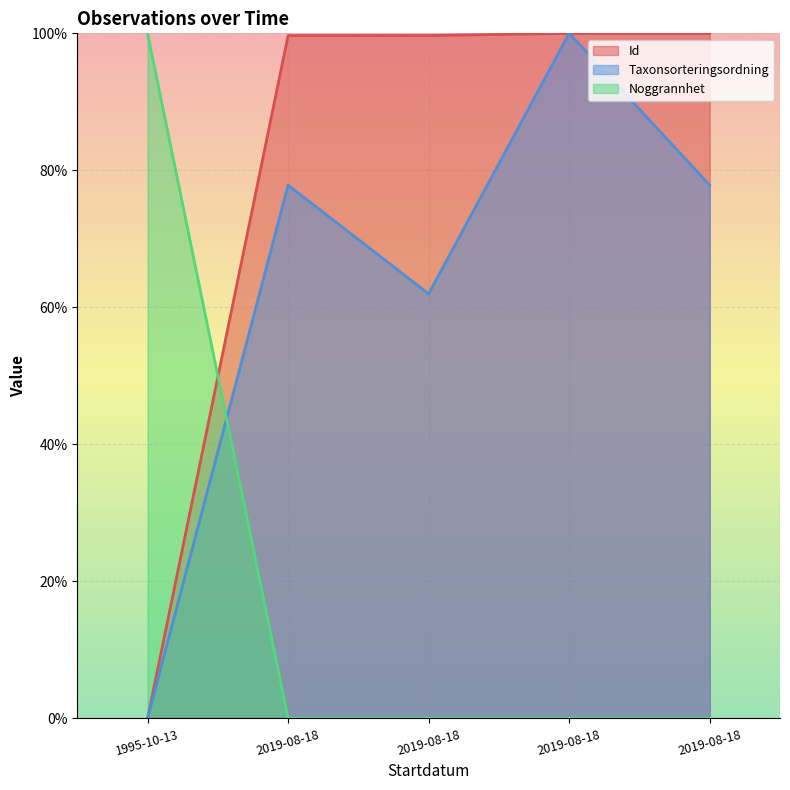

How many data points does each series have?

5